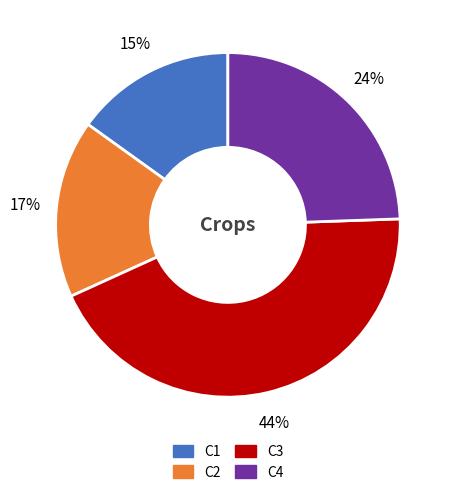

Does C3 account for over 50% of the chart?

No